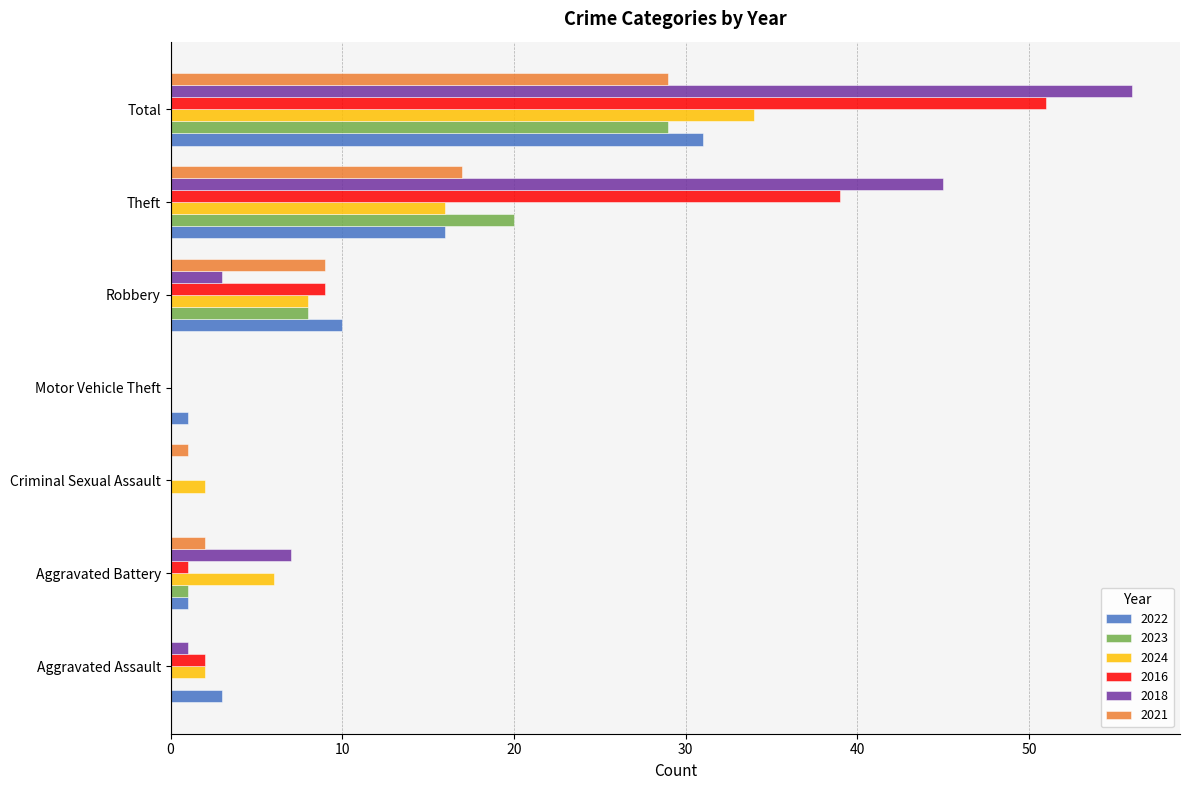

True or false: 2016 has a value of 4 at Aggravated Assault.

False